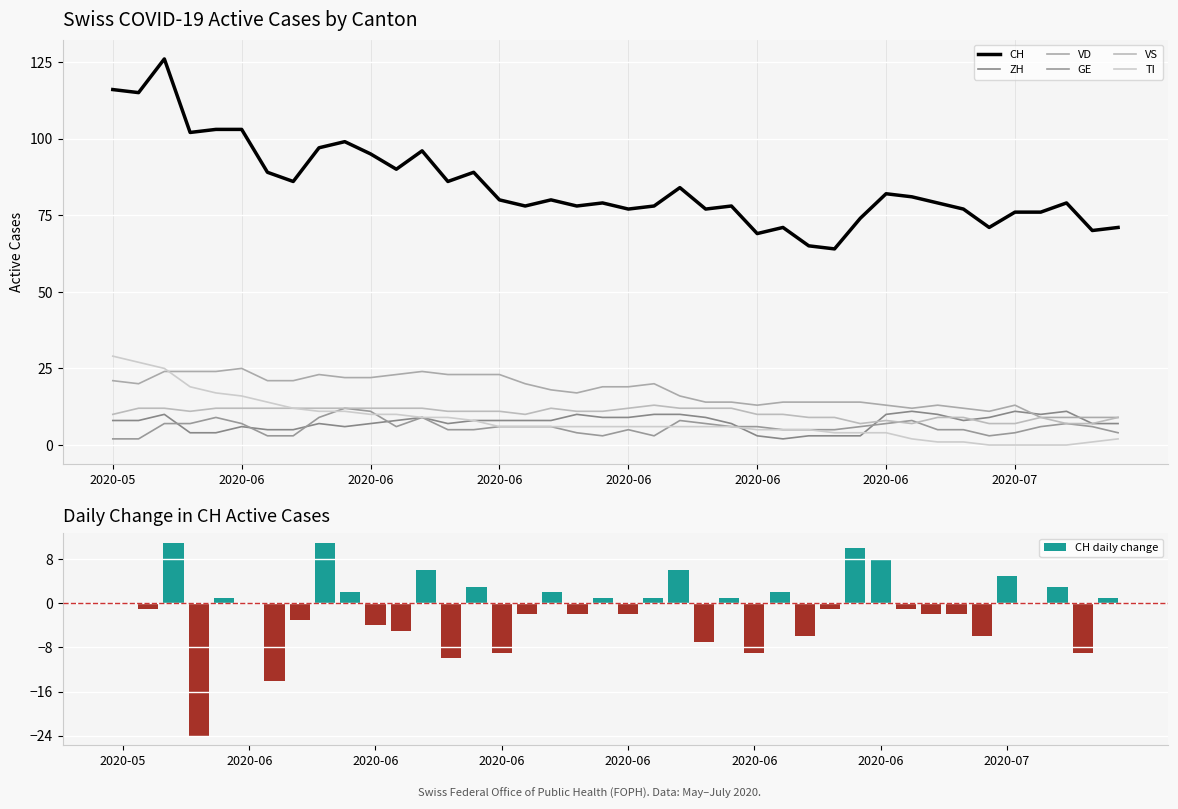

Reading left to right, what are all the values shown in this chart?

CH: 116	115	126	102	103	103	89	86	97	99	95	90	96	86	89	80	78	80	78	79	77	78	84	77	78	69	71	65	64	74	82	81	79	77	71	76	76	79	70	71
ZH: 8	8	10	4	4	6	5	5	7	6	7	8	9	7	8	8	8	8	10	9	9	10	10	9	7	3	2	3	3	3	10	11	10	8	9	11	10	11	7	7
VD: 21	20	24	24	24	25	21	21	23	22	22	23	24	23	23	23	20	18	17	19	19	20	16	14	14	13	14	14	14	14	13	12	13	12	11	13	9	9	9	9
GE: 2	2	7	7	9	7	3	3	9	12	11	6	9	5	5	6	6	6	4	3	5	3	8	7	6	6	5	5	5	6	7	8	5	5	3	4	6	7	6	4
VS: 10	12	12	11	12	12	12	12	12	12	12	12	12	11	11	11	10	12	11	11	12	13	12	12	12	10	10	9	9	7	8	7	9	9	7	7	9	7	7	9
TI: 29	27	25	19	17	16	14	12	11	11	10	10	9	9	8	6	6	6	6	6	6	6	6	6	6	5	5	5	4	4	4	2	1	1	0	0	0	0	1	2